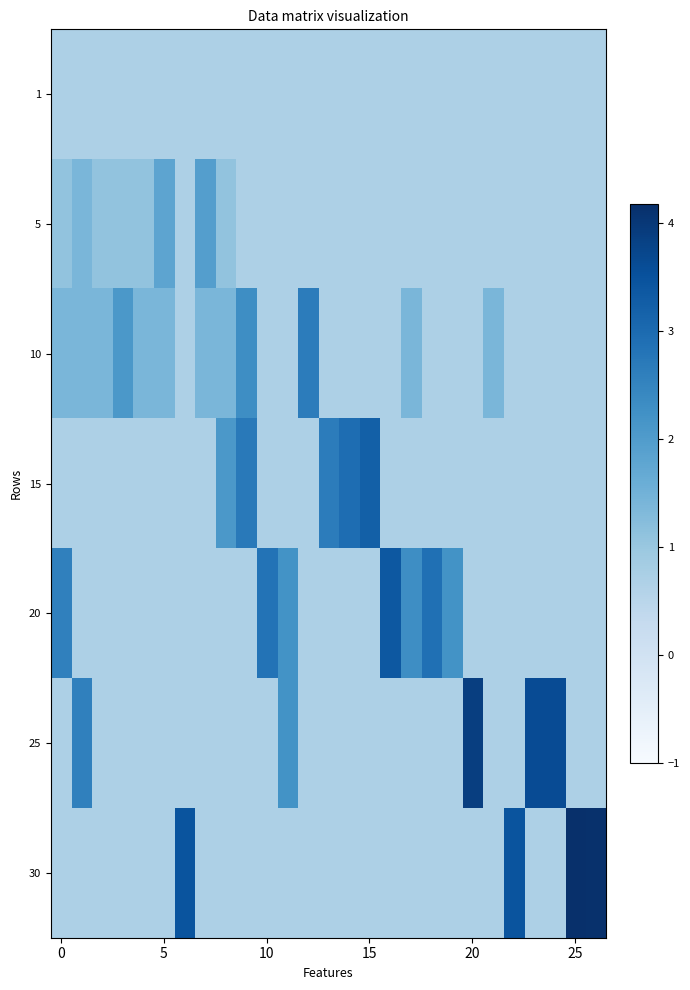

Which series has the largest total across all categories?

20